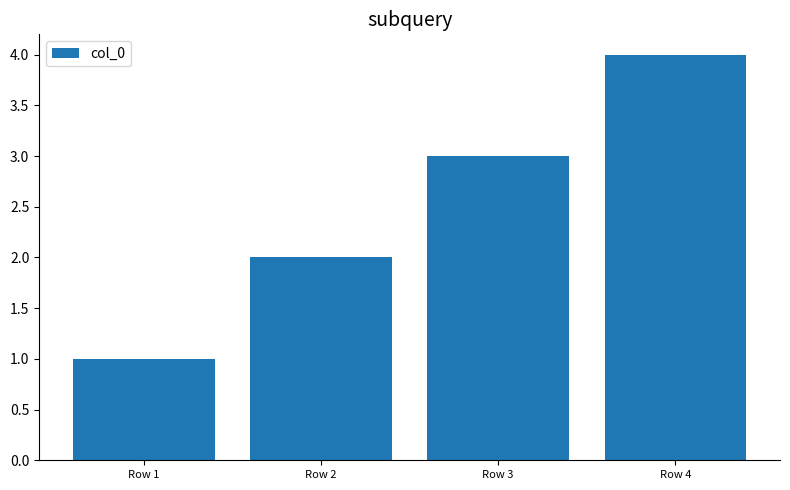

List the labels in order of value, smallest first.

Row 1, Row 2, Row 3, Row 4